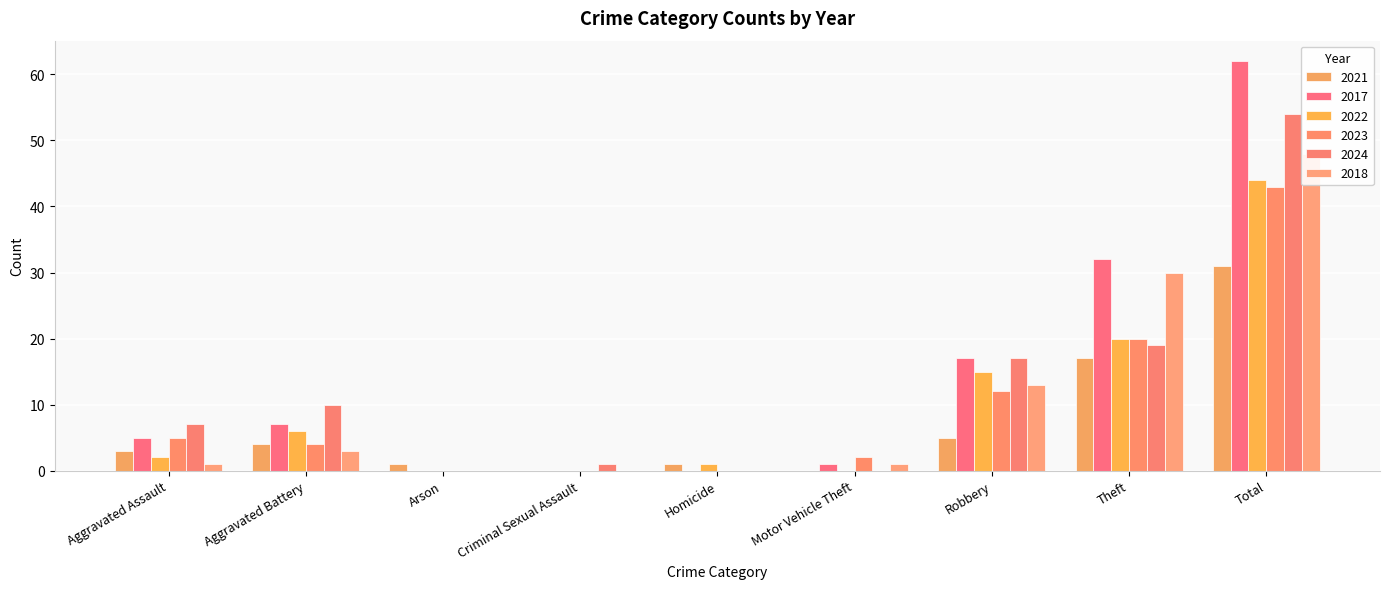

What is the greatest value displayed?

62